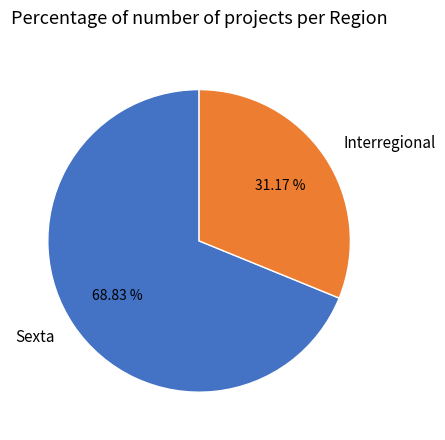

To the nearest percent, what is the average slice percentage?

50%